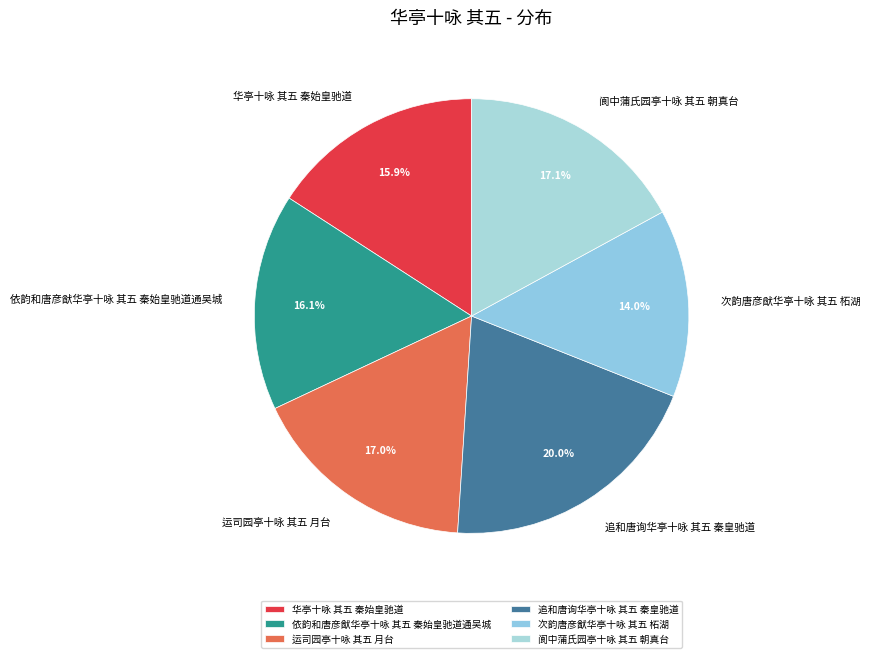

Is there a majority slice in this chart?

No